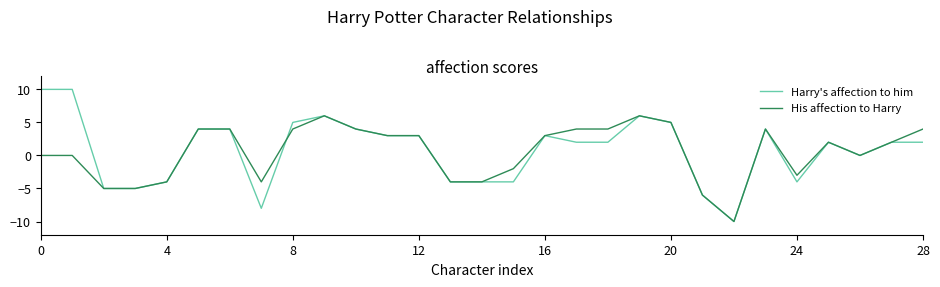

List the series in order of their peak value, lowest first.

His affection to Harry, Harry's affection to him